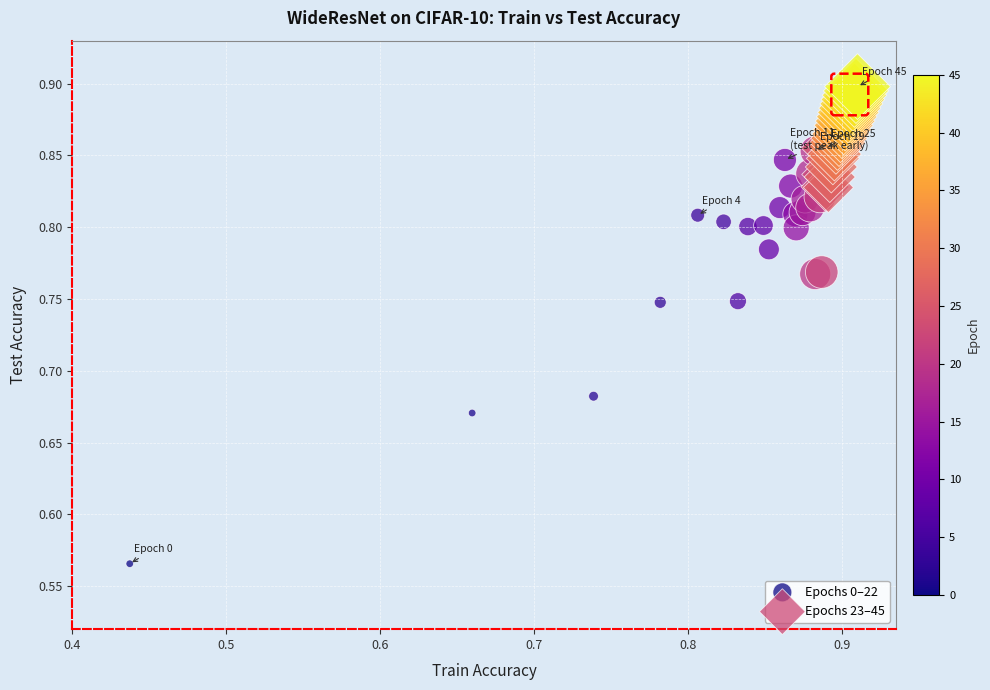

Which series has the widest spread of Y values?

Epochs 0–22